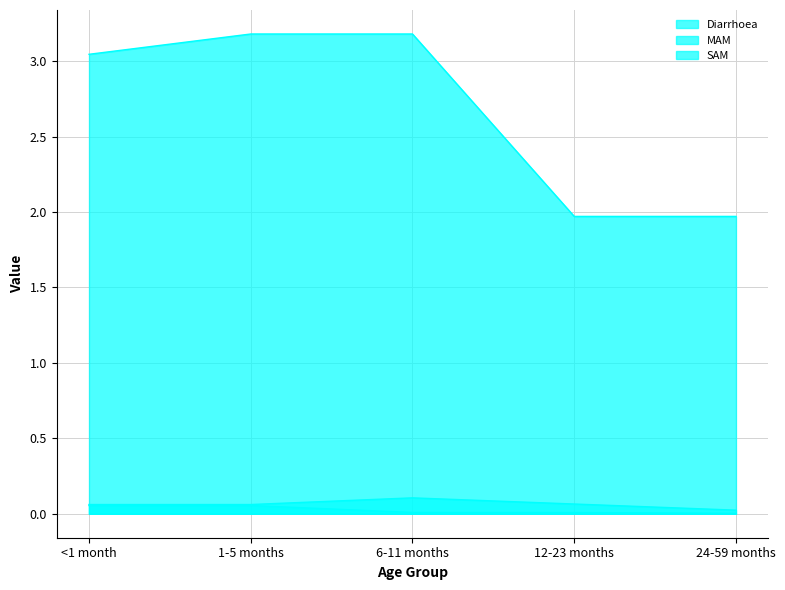

Rank the series at 6-11 months from highest to lowest value.

Diarrhoea, MAM, SAM